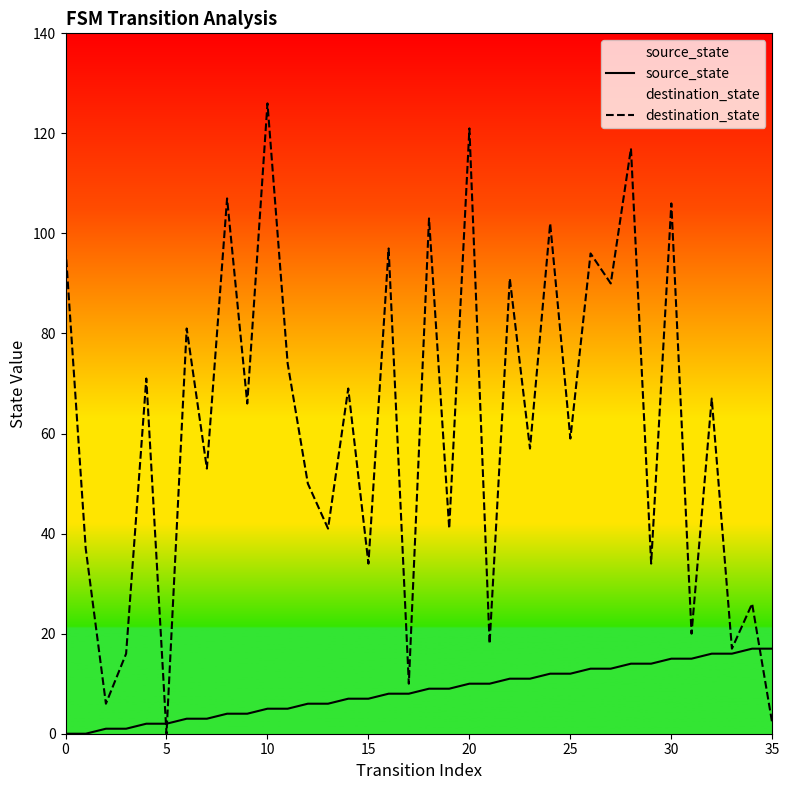

What is the total value across all series at 30?

121